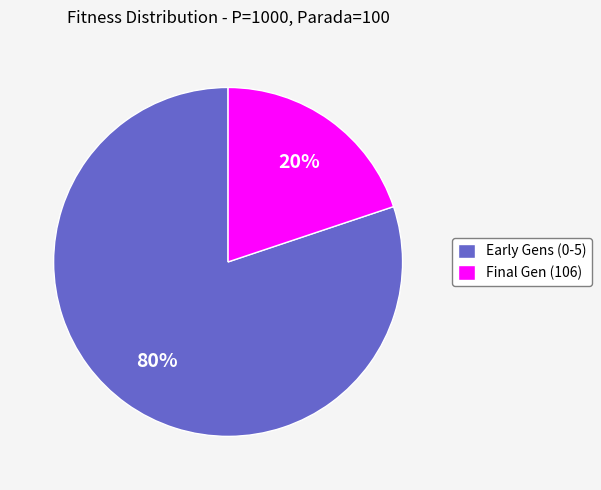

Does Final Gen (106) account for over 50% of the chart?

No